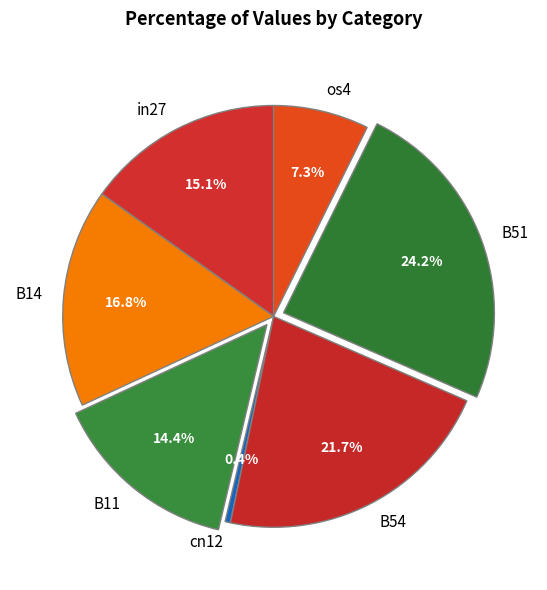

To the nearest percent, what percentage of the pie is in27?

15%